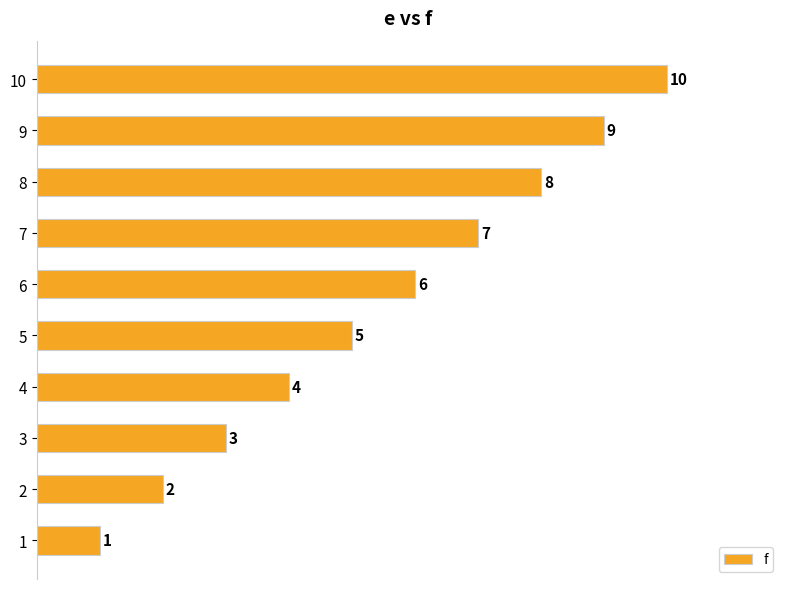

Where is the data nearest to the value 5?

5